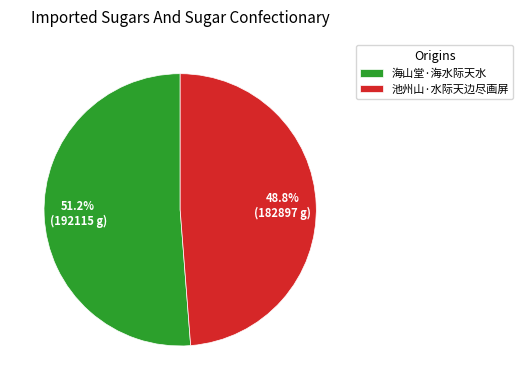

What percentage is the 海山堂·海水际天水 slice, to the nearest percent?

51%